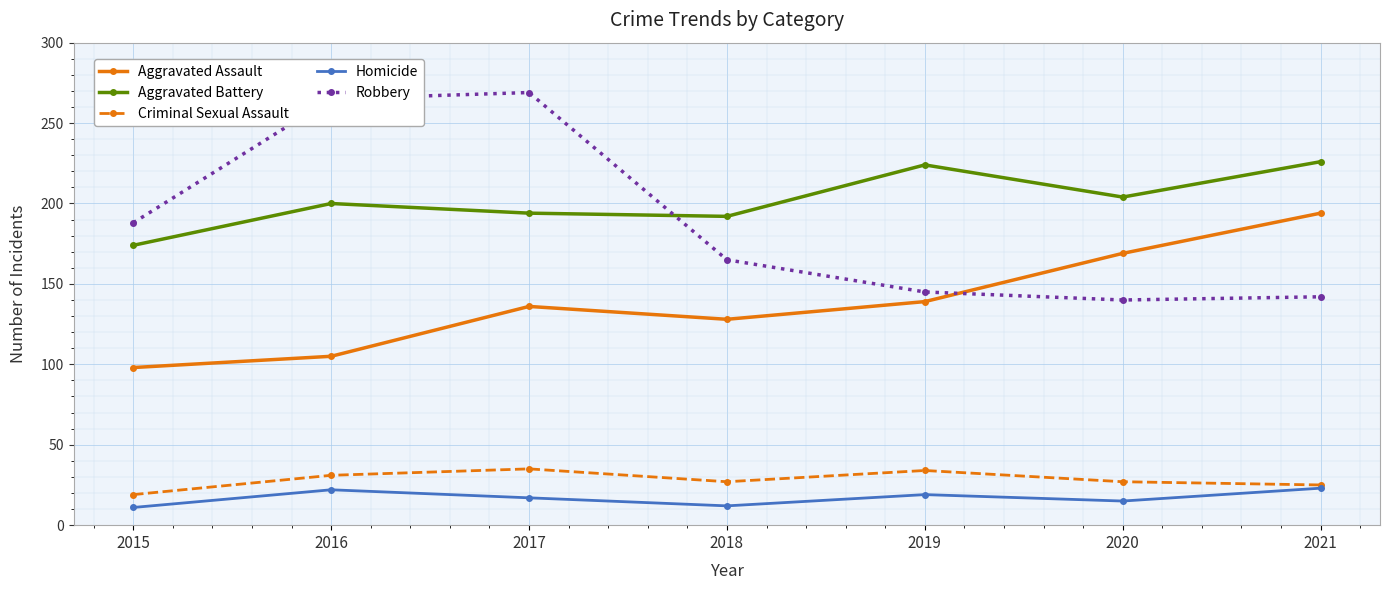

The value of Homicide at 2021 is 40. True or false?

False